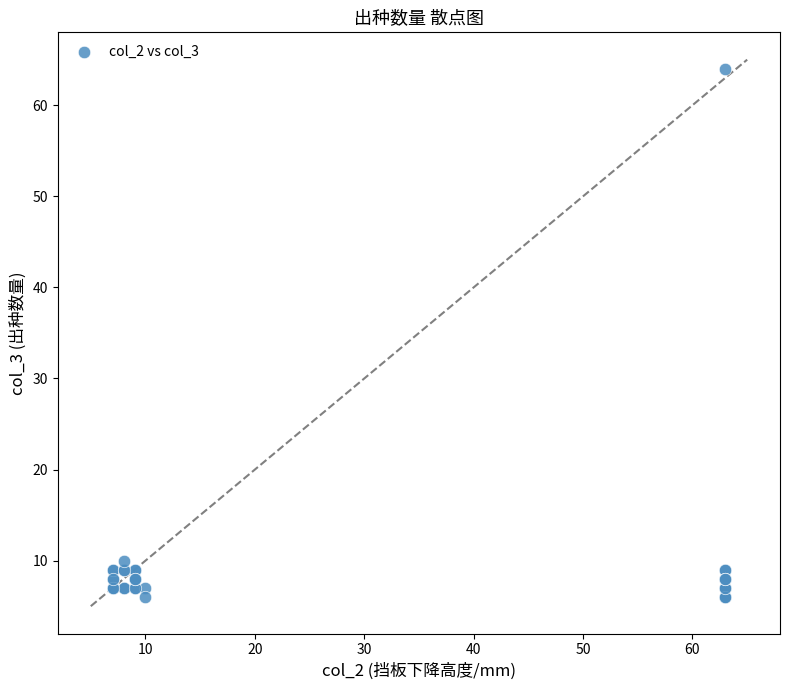

What Y value in the scatter plot is closest to 35?

10